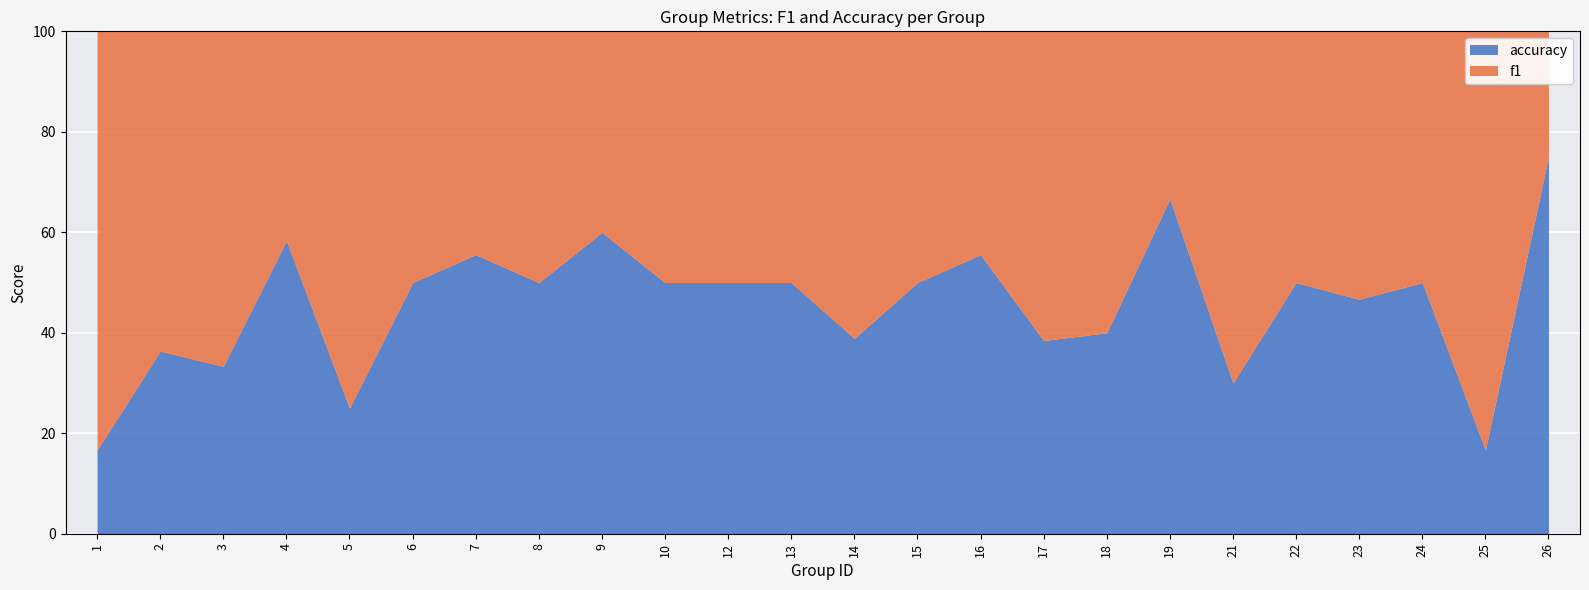

Which category has the highest value across all series?

26